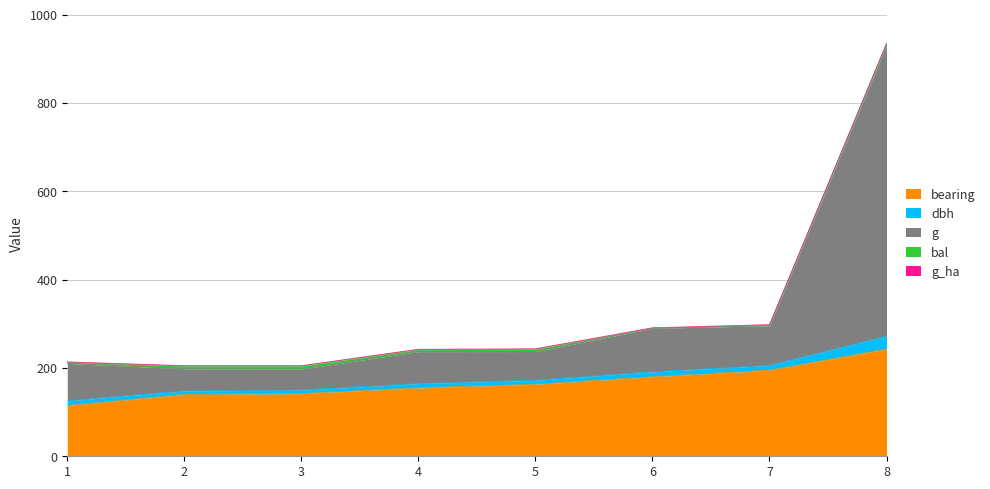

What is the minimum value for bearing?

115.0